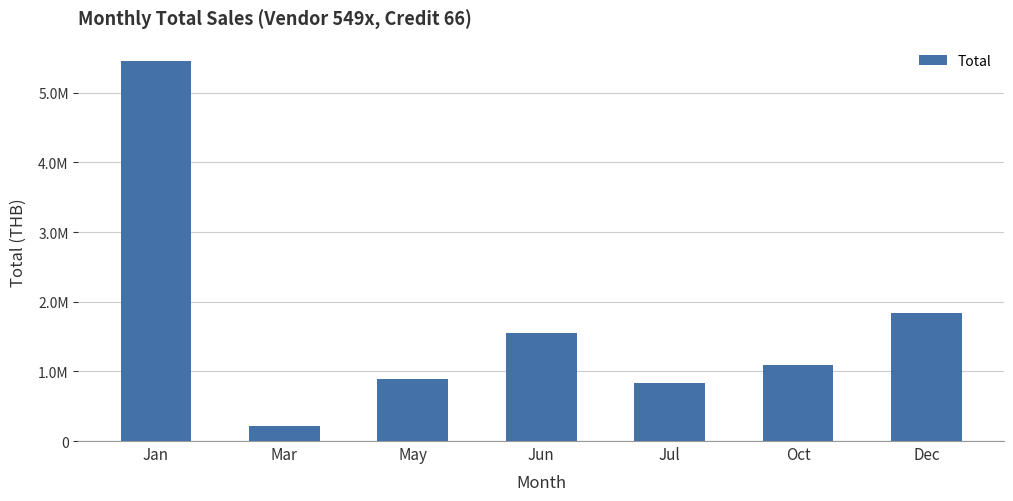

At which label is the value closest to 2837703?

Dec